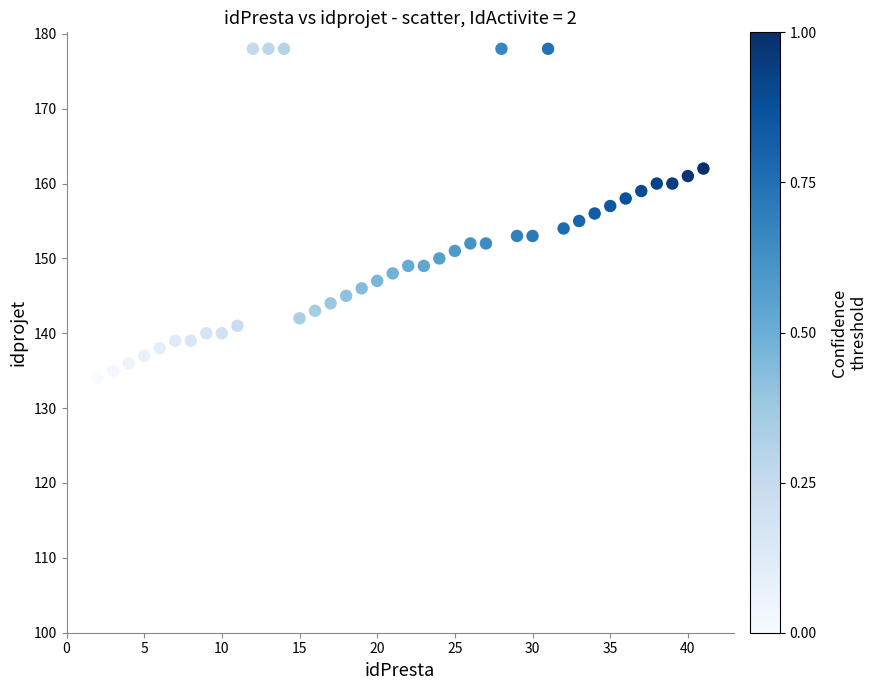

What is the range of X values (max minus min)?

39